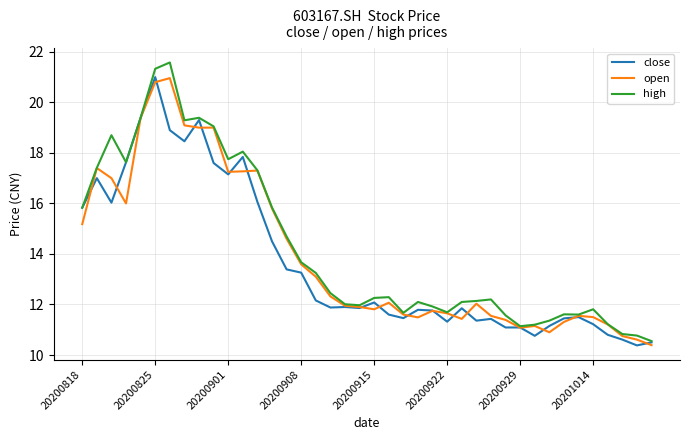

How many values in the open series exceed 12?

20